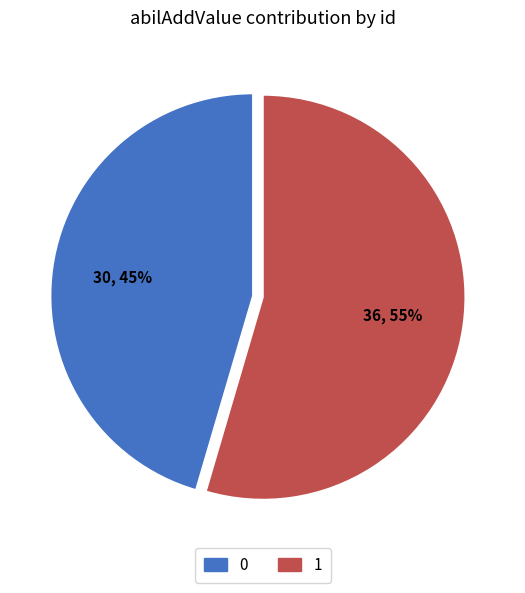

The 1 slice represents 55% of the pie. True or false?

True